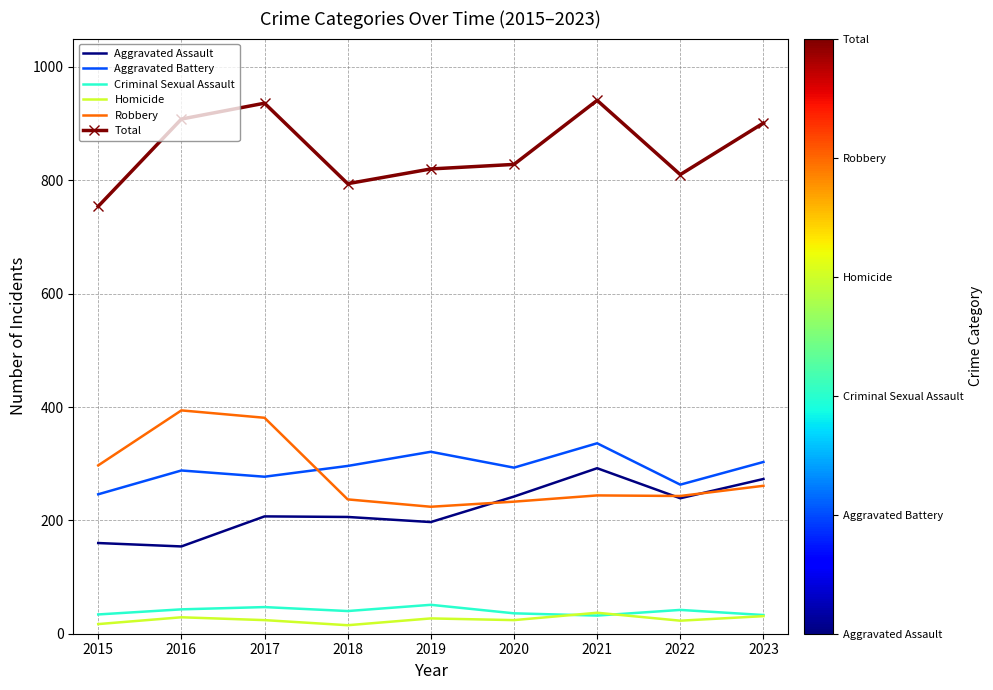

Read the Criminal Sexual Assault value at 2017.

47